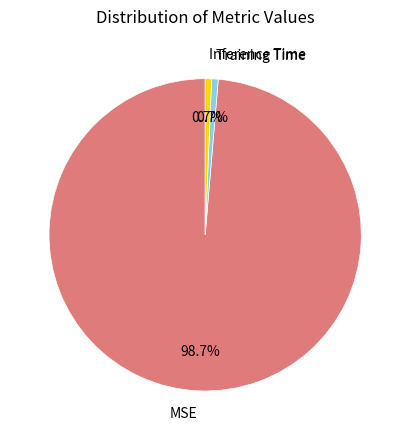

True or false: MSE accounts for 99% of the total.

True